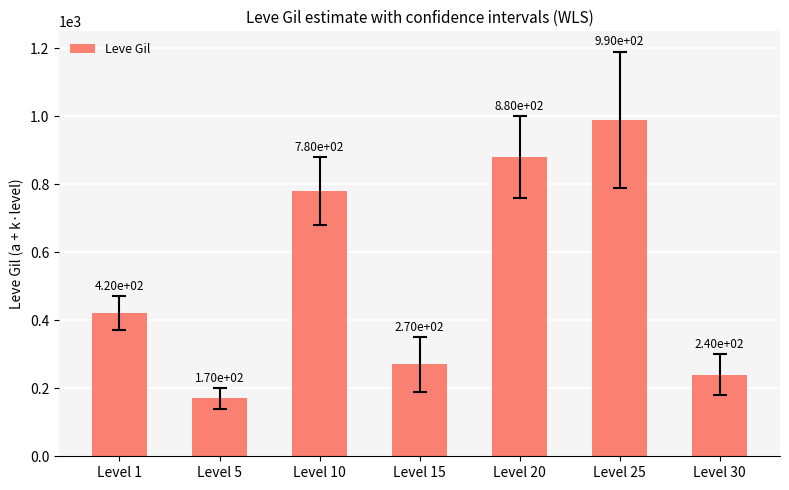

At which label is the value closest to 580?

Level 1